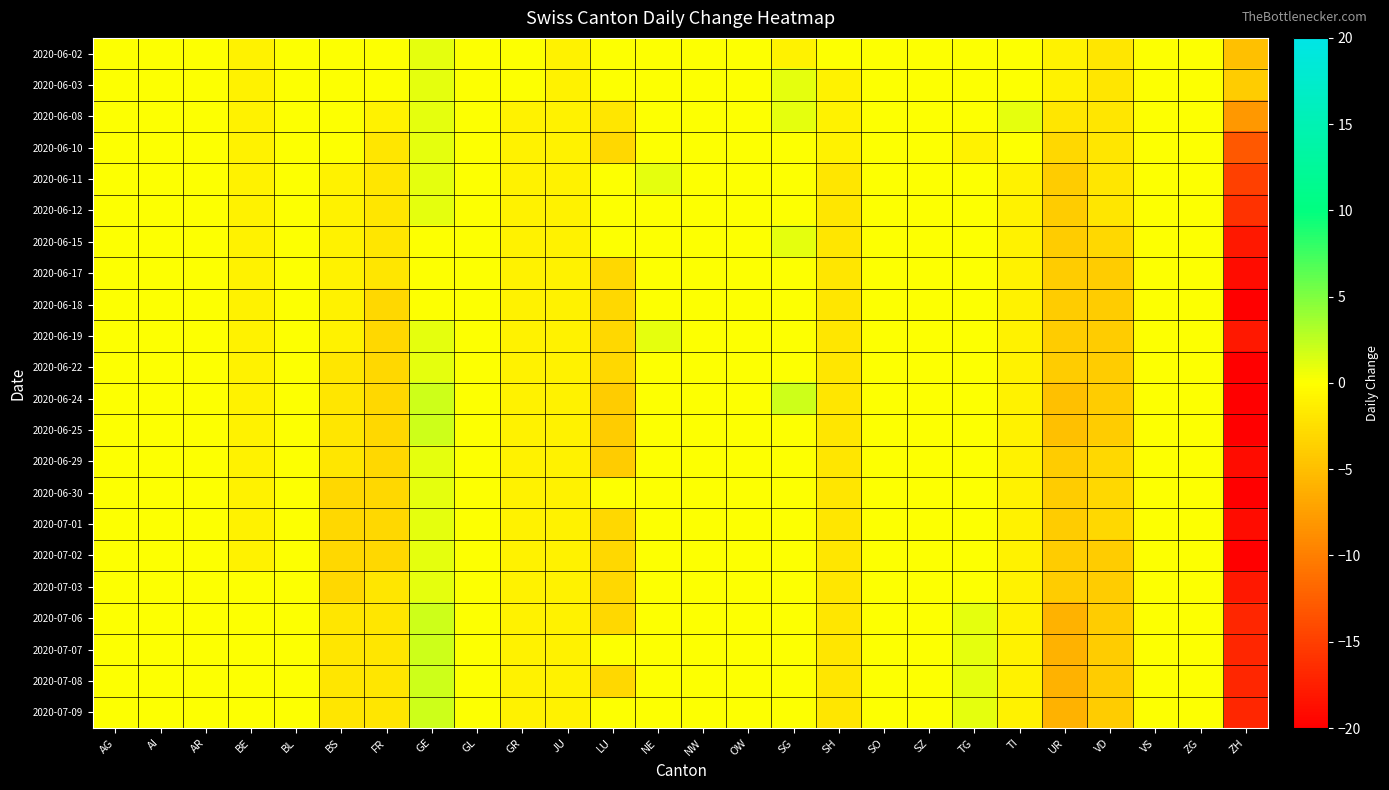

At which category does the chart reach its peak across all series?

GE